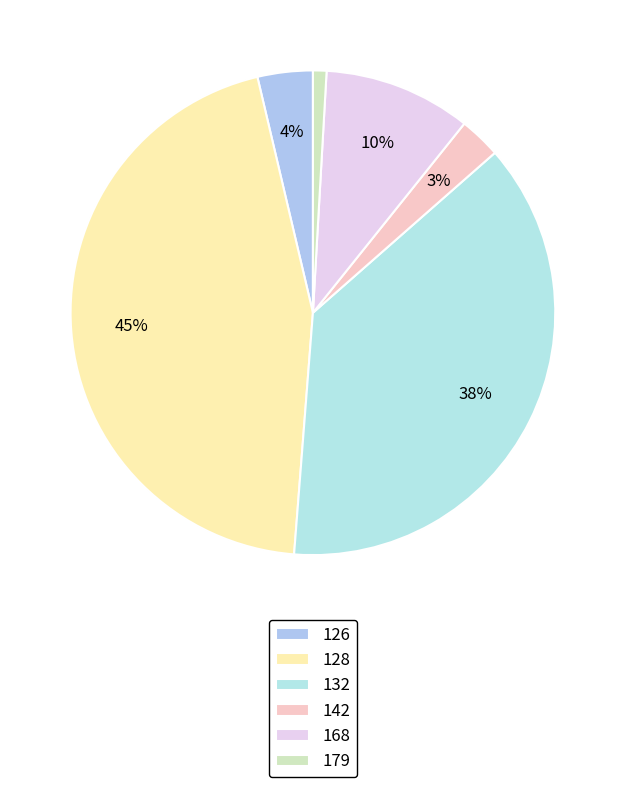

What is the smallest slice in the pie chart?

179